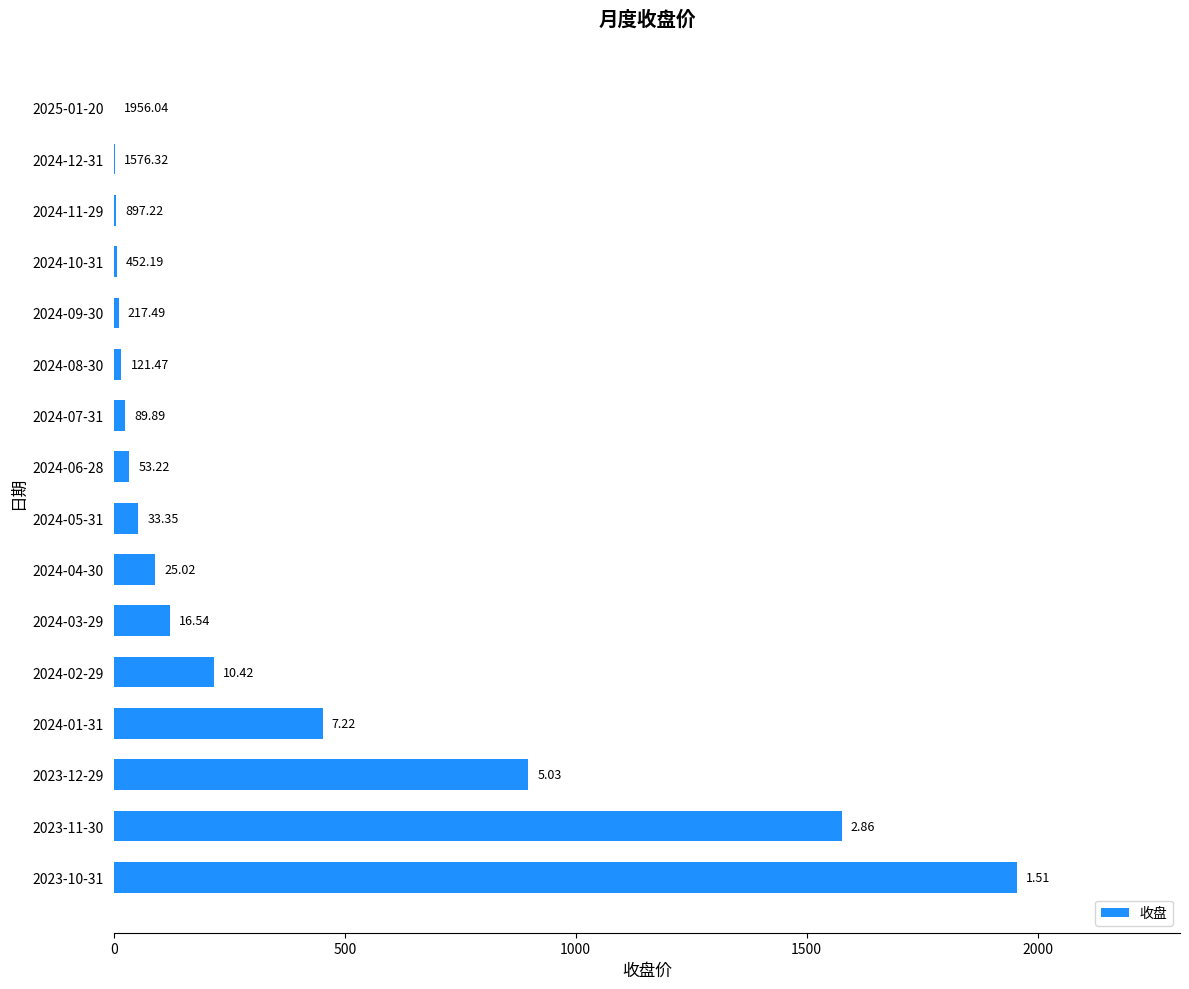

Are the bars grouped side by side (vs. stacked)?

No